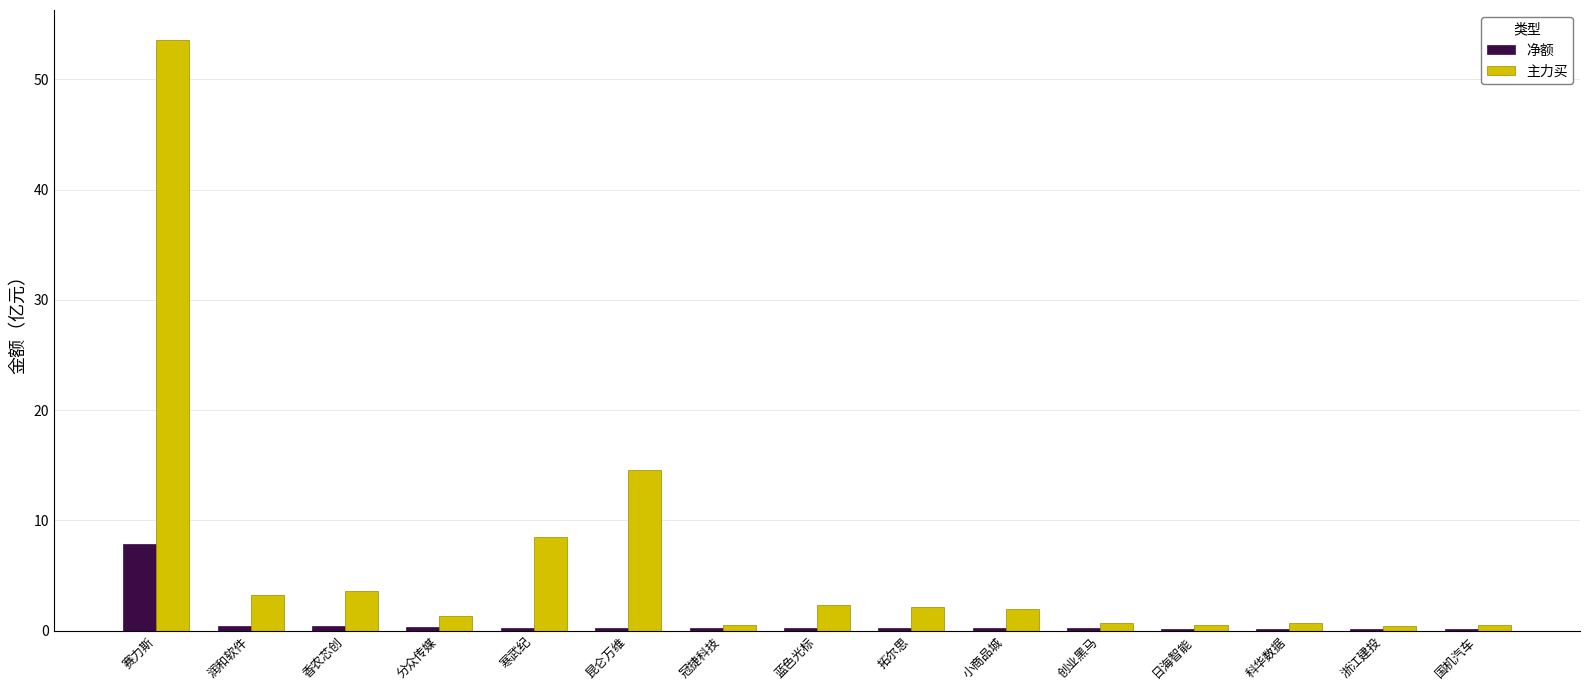

How many distinct data groups are displayed?

2